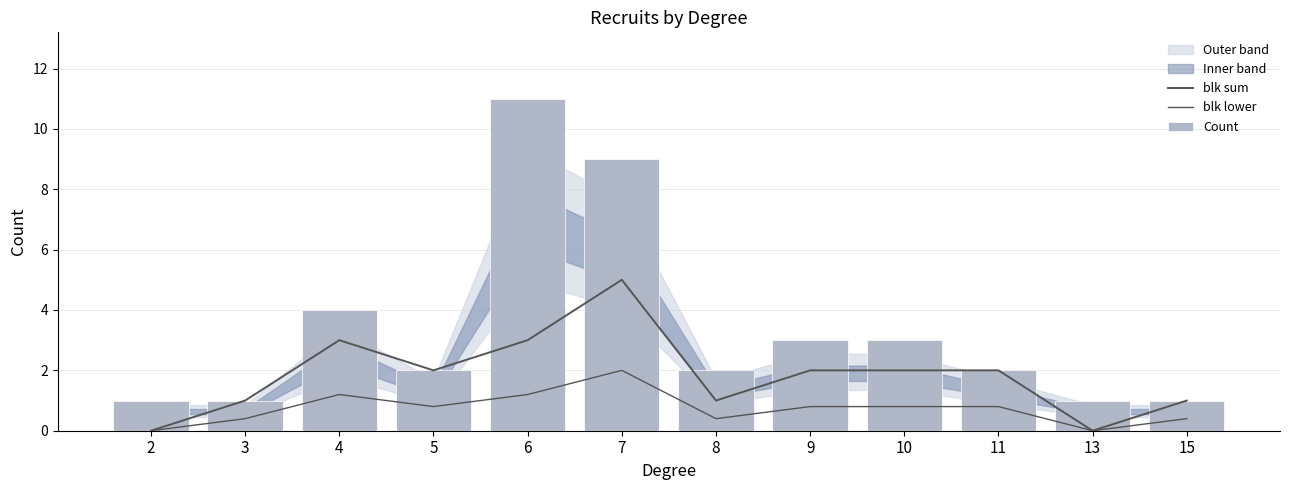

At how many categories does at least one series exceed 0?

12